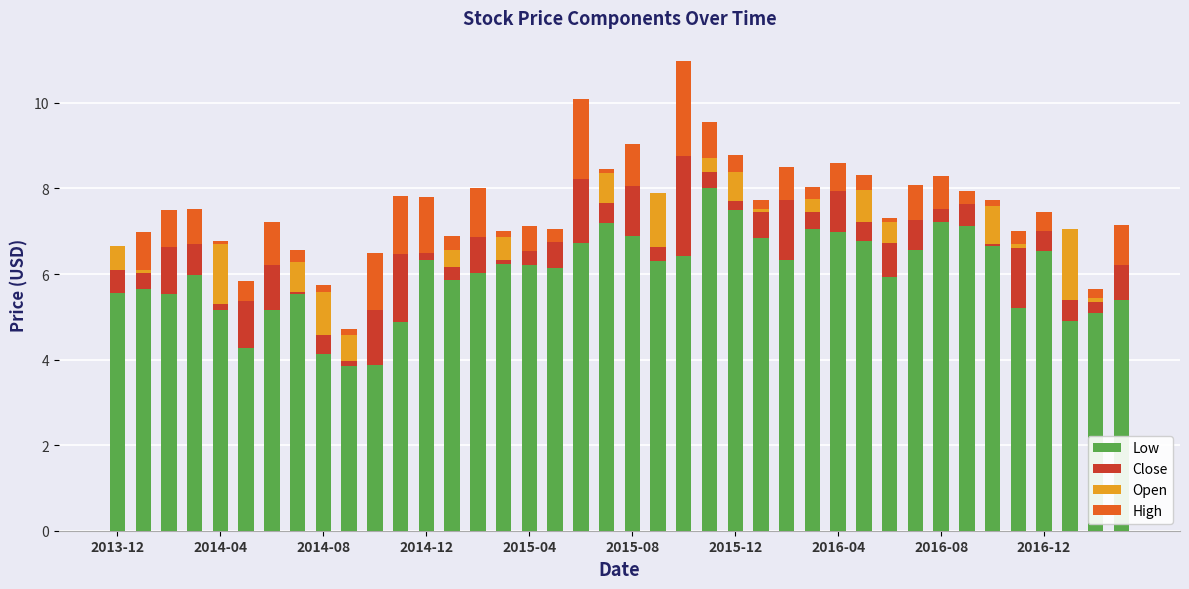

What are all the series names shown in the legend?

Low, Close, Open, High